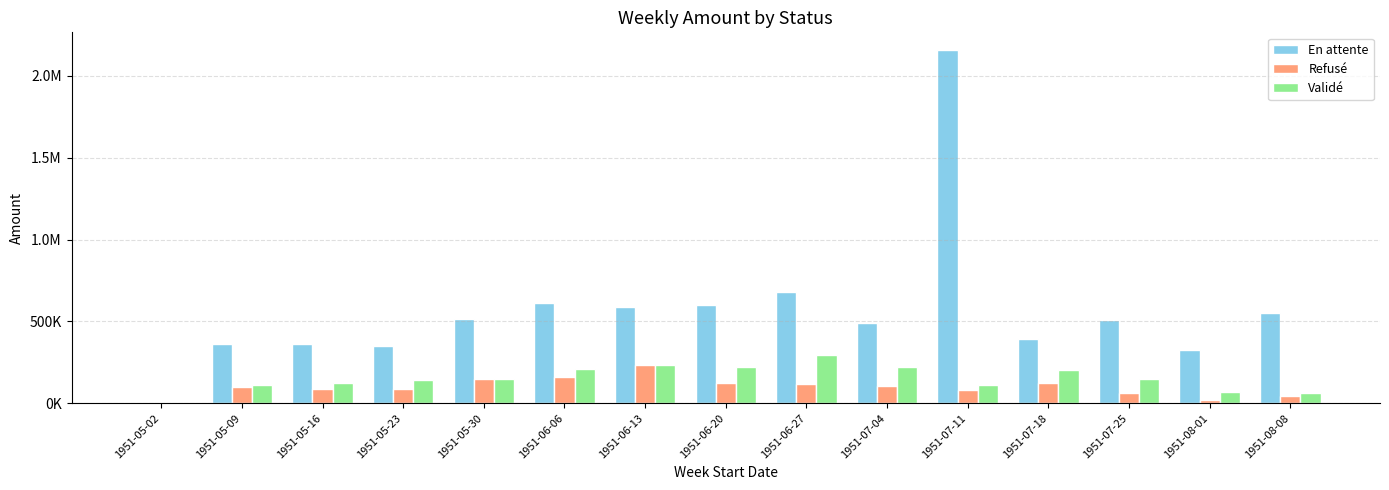

What are all the series names shown in the legend?

En attente, Refusé, Validé